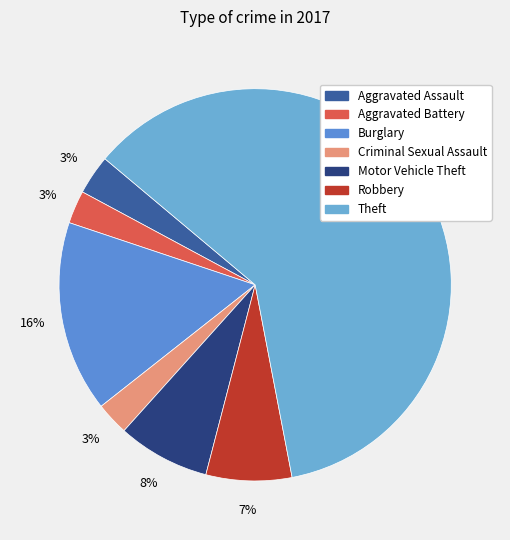

Which category has the biggest portion of the pie?

Theft